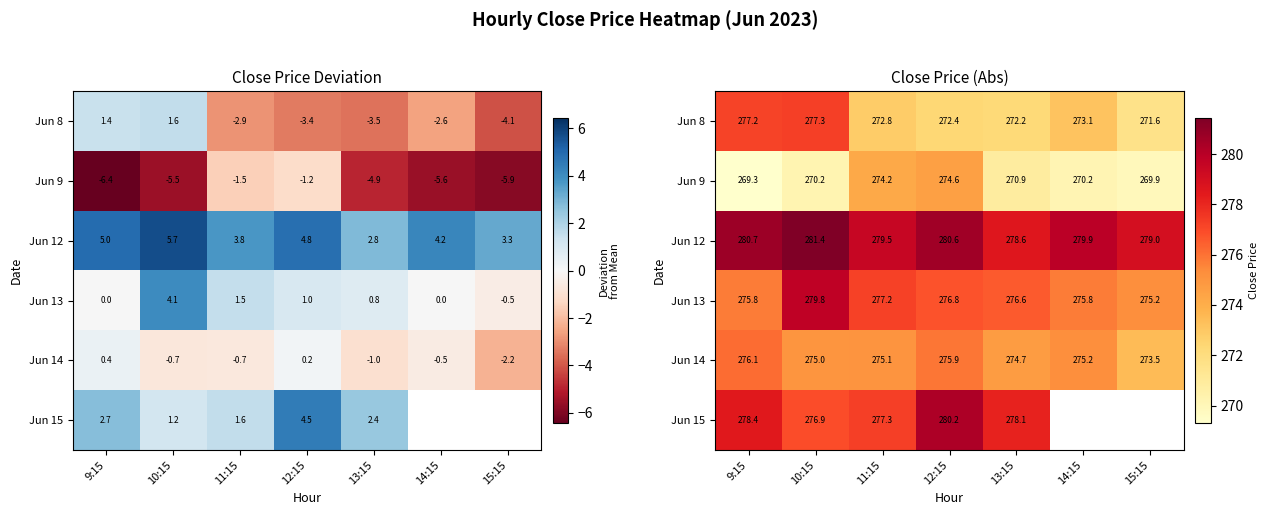

Between 14:15 and 9:15, which is larger?

9:15